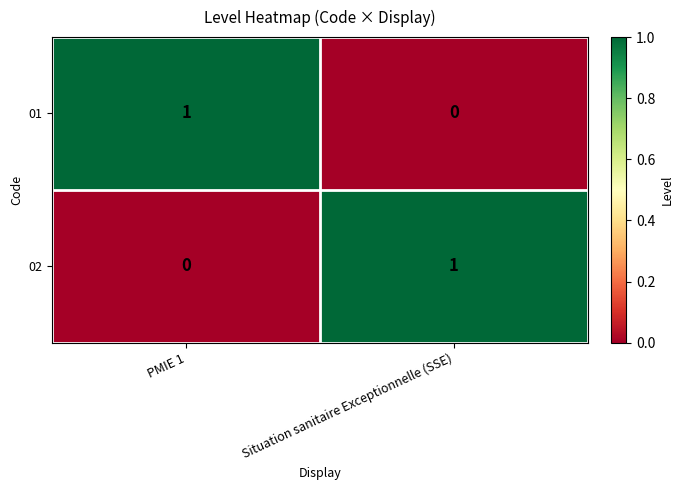

Is the value of 02 at PMIE 1 greater than the value of 01 at PMIE 1?

No